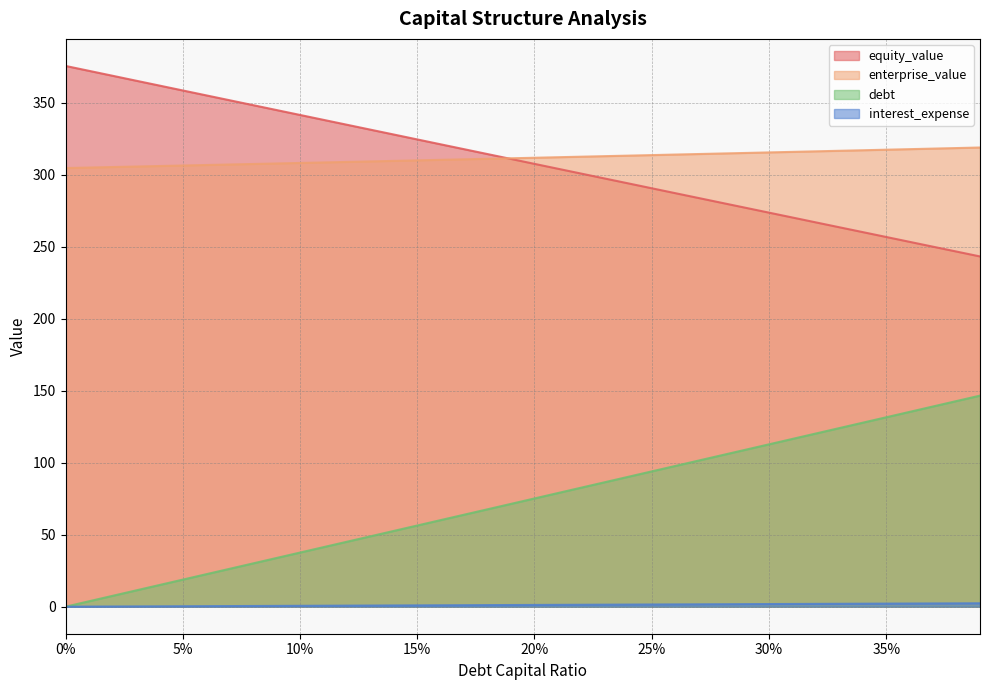

What is the highest value of the debt series?

146.5